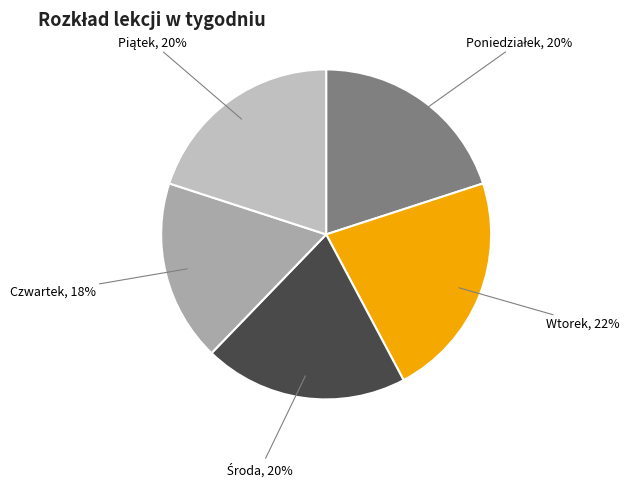

Which category has the smallest portion of the pie?

Czwartek